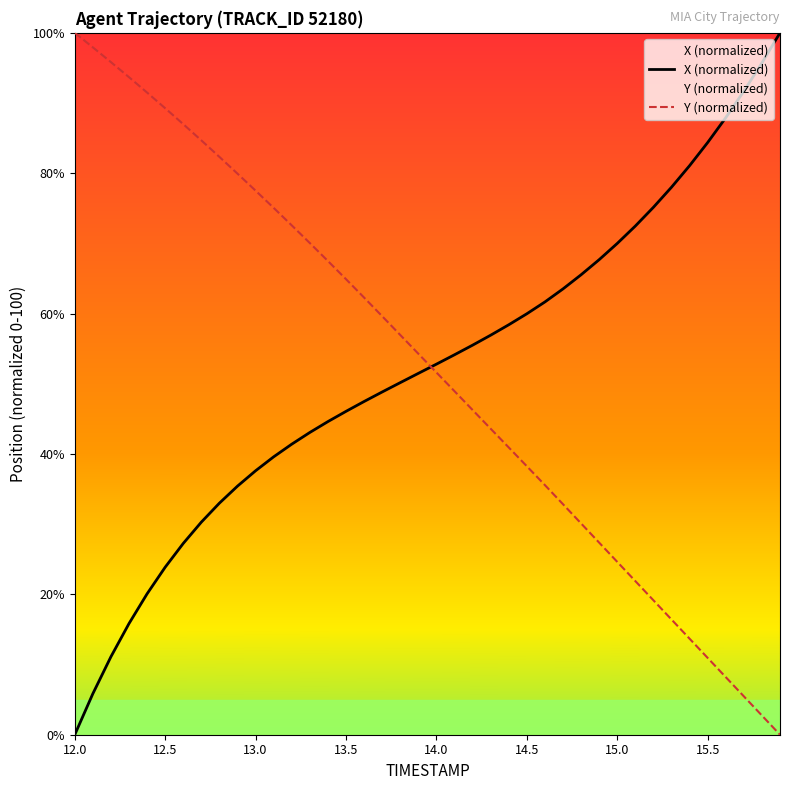

What is the total value across all series at 14.5?

98.2